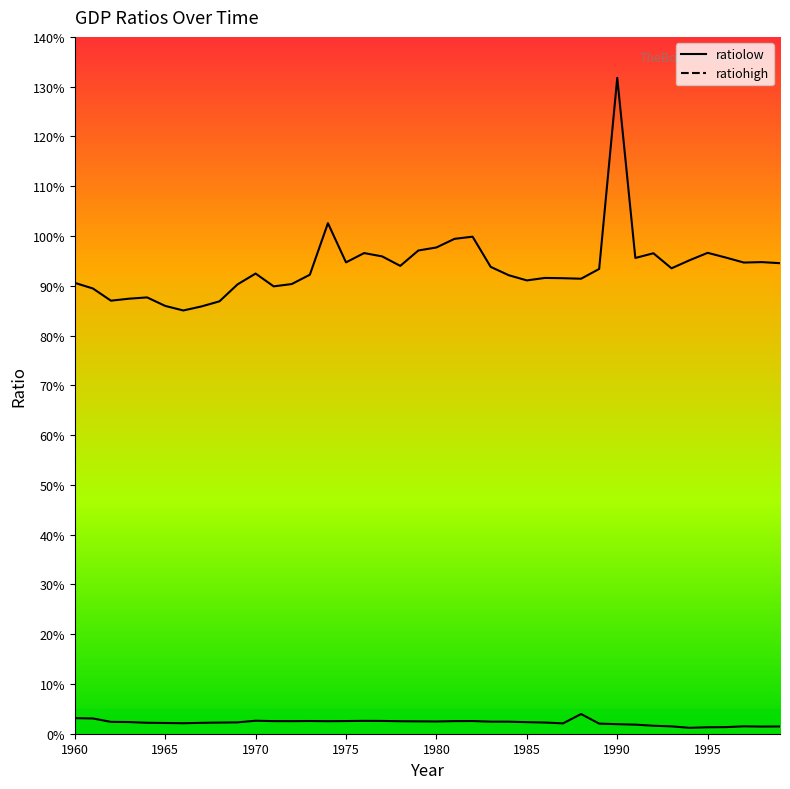

True or false: ratiolow and ratiohigh intersect in this chart.

False